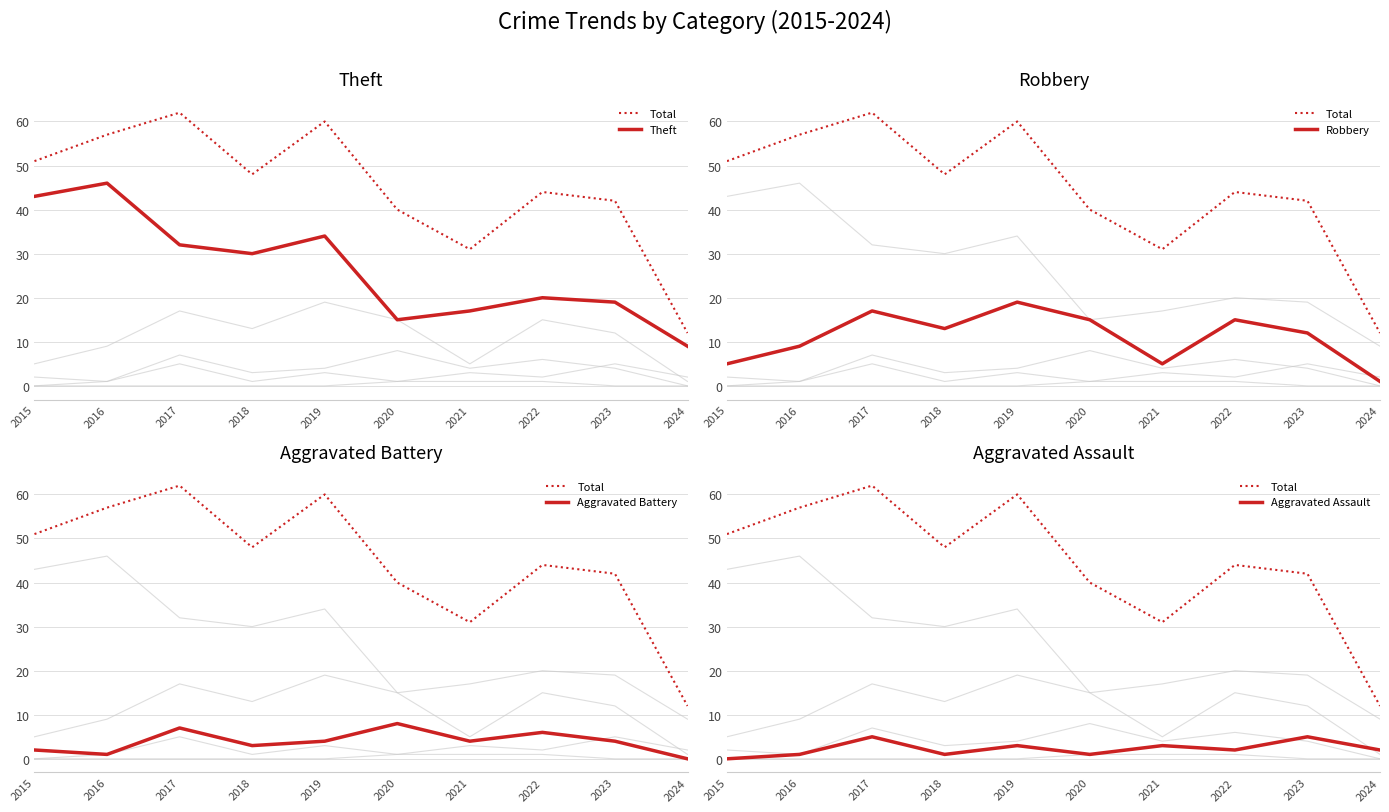

How many distinct data groups are displayed?

6